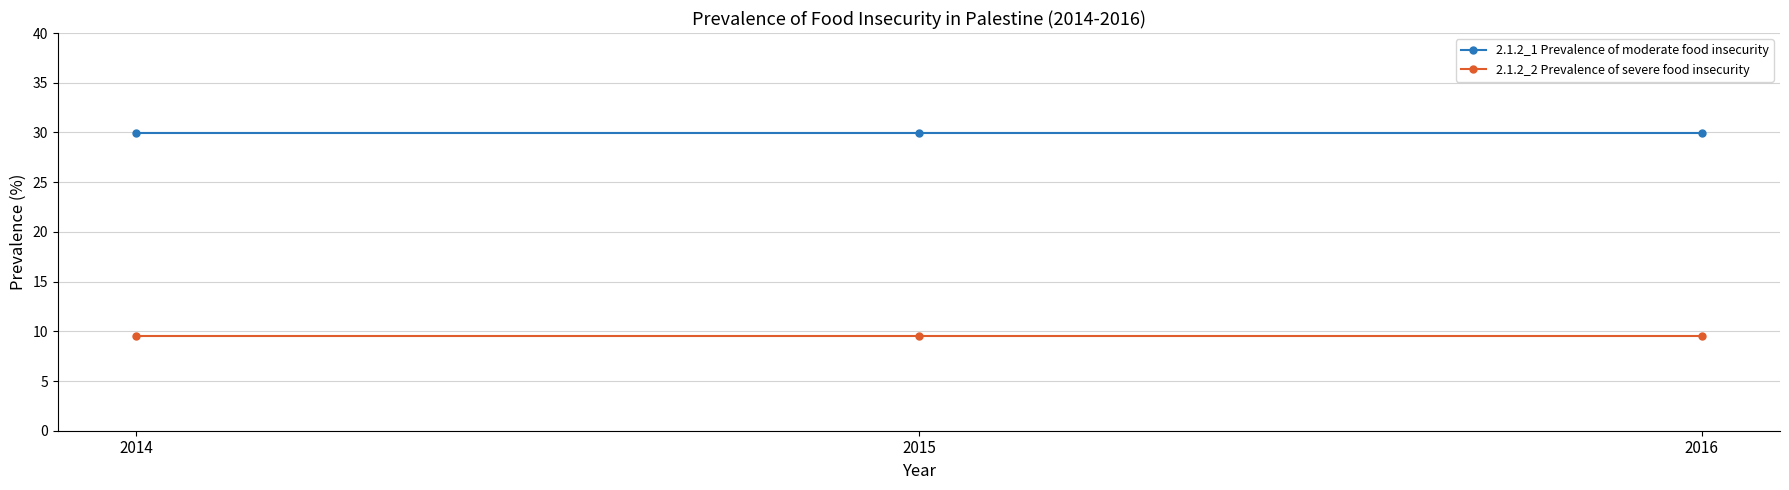

True or false: 2.1.2_2 Prevalence of severe food insecurity has a value of 9.5 at 2014.

True